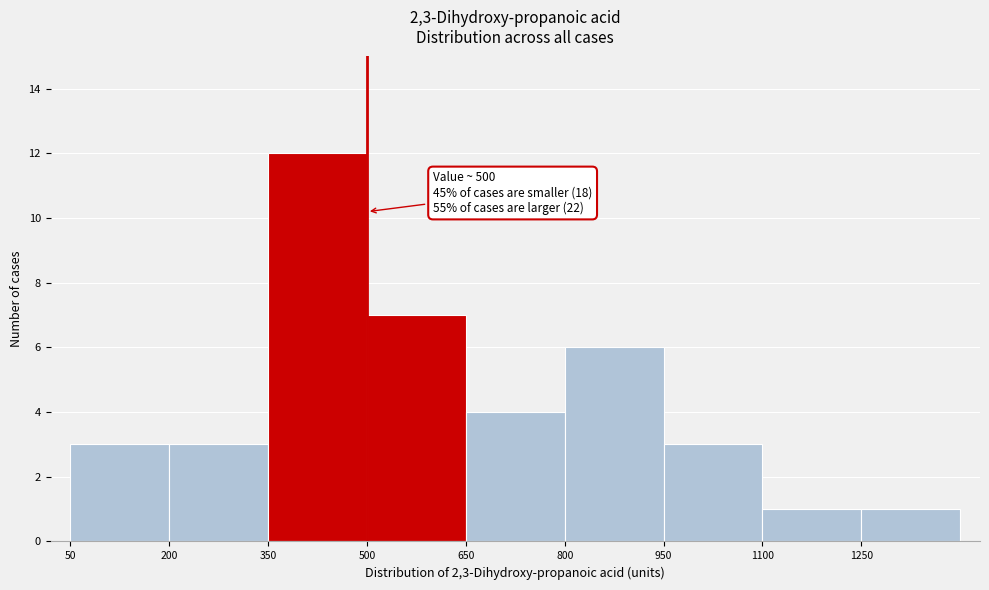

Over which range of the x-axis is the bar tallest?

350 to 500